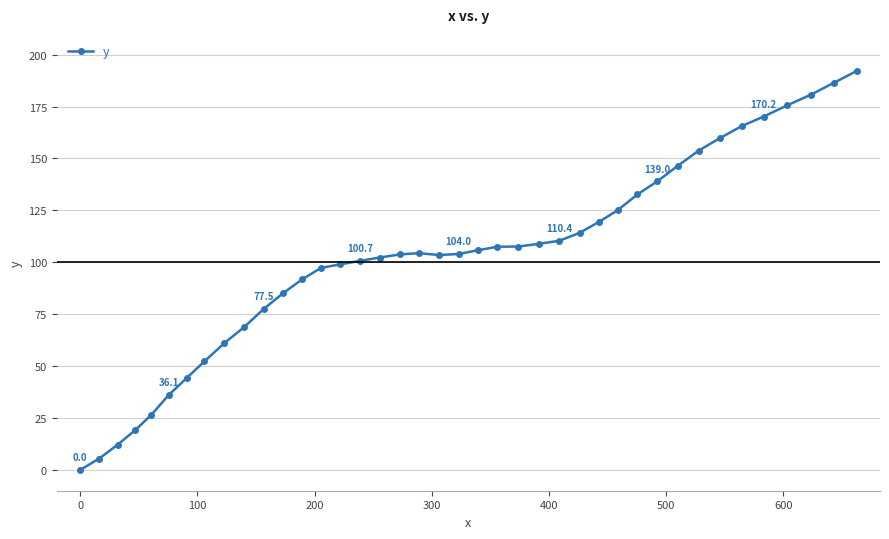

What is the difference between the maximum and second lowest values?

186.6